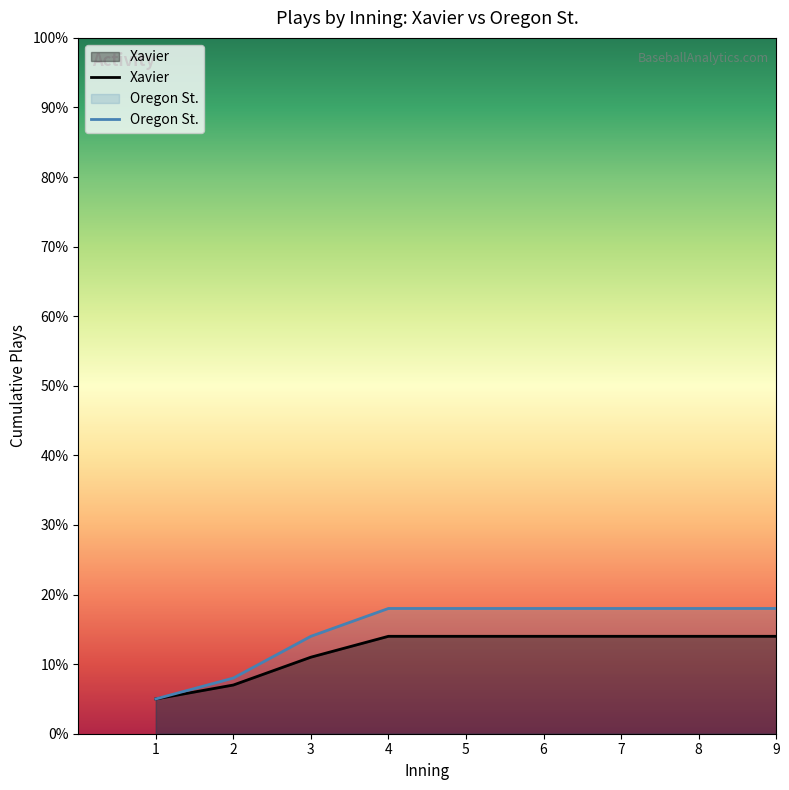

List the series in order of their overall mean, highest first.

Oregon St., Xavier